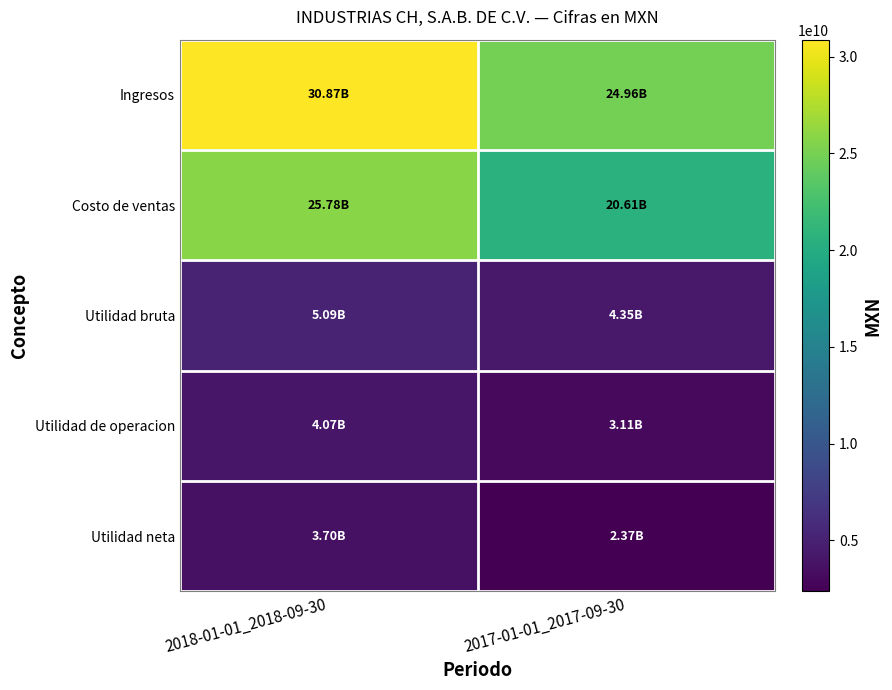

Rank the series by their maximum value, from highest to lowest.

Ingresos, Costo de ventas, Utilidad bruta, Utilidad de operacion, Utilidad neta